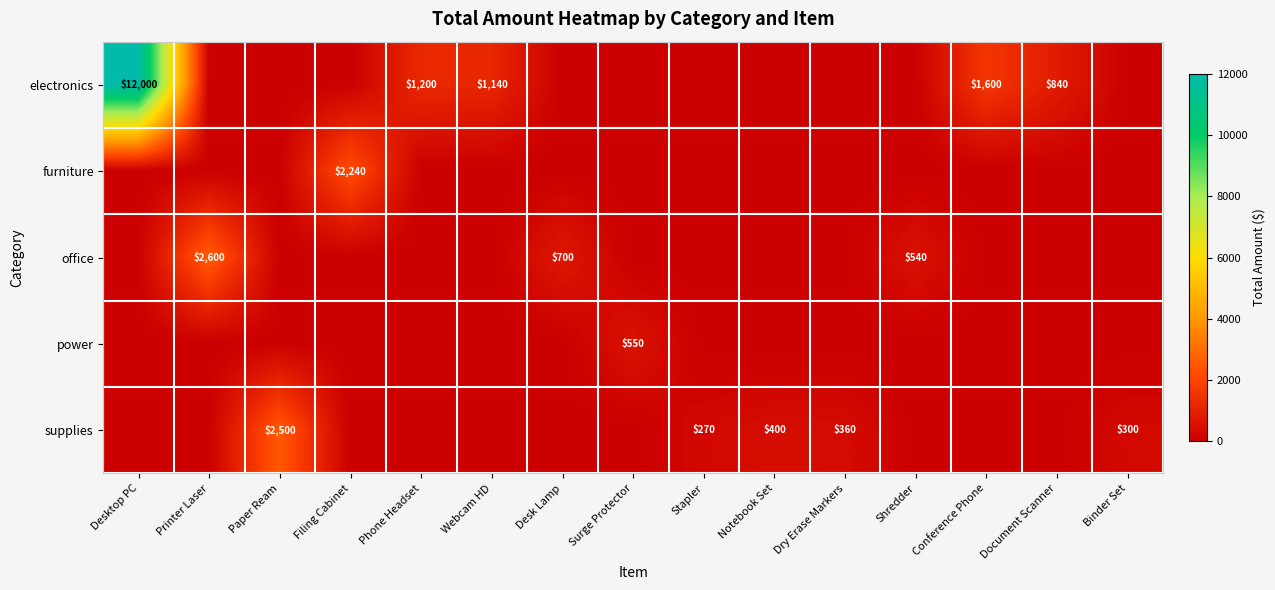

The office series shows 870 at Shredder. True or false?

False